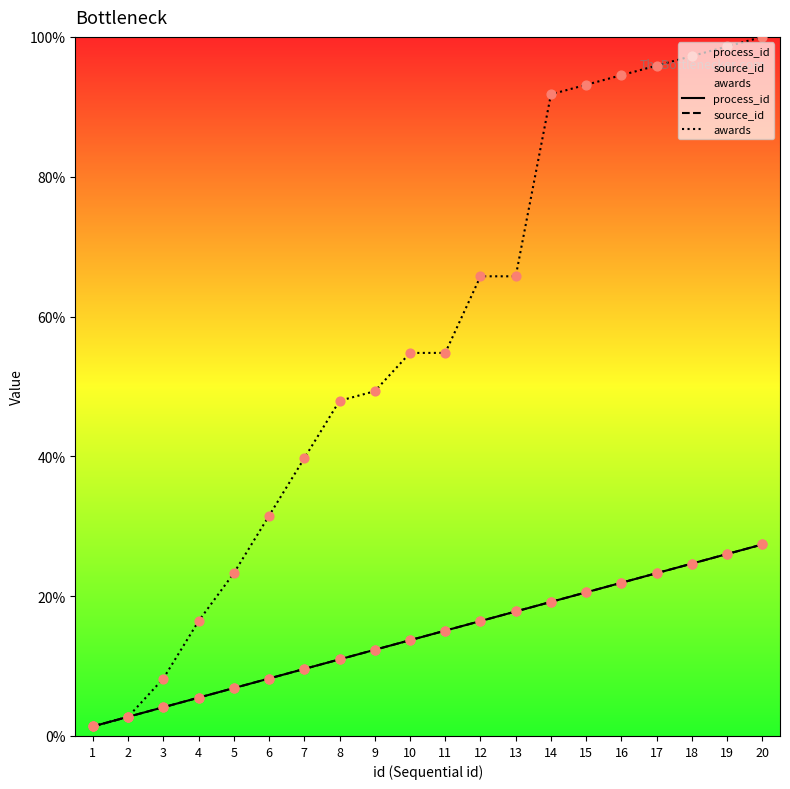

At how many categories does at least one series exceed 10?

17